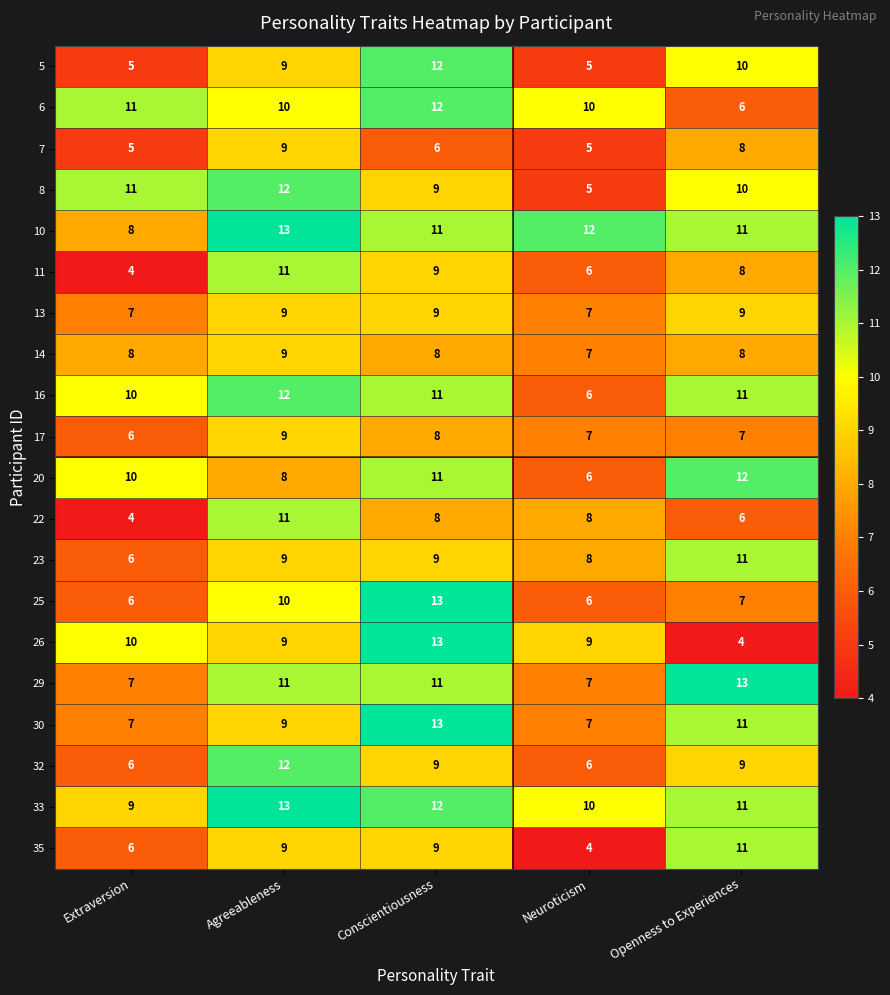

What is the highest value of the 33 series?

13